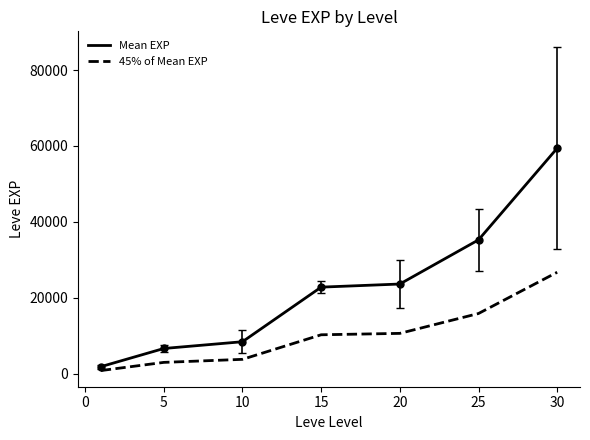

Which series has the largest range (max minus min)?

Mean EXP